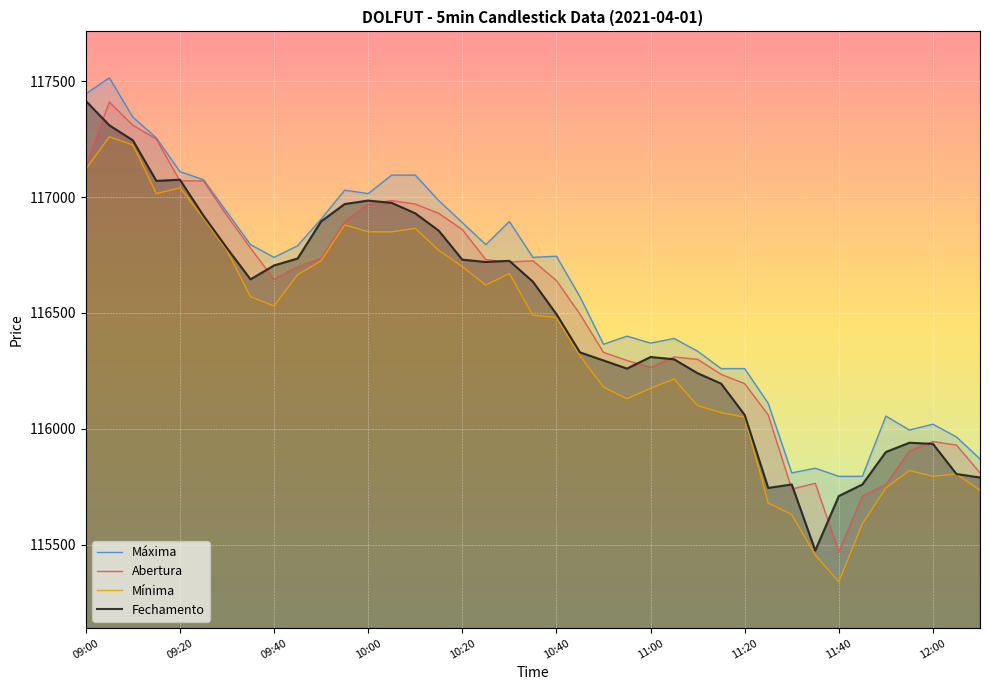

List the series in order of their overall mean, lowest first.

Mínima, Fechamento, Abertura, Máxima